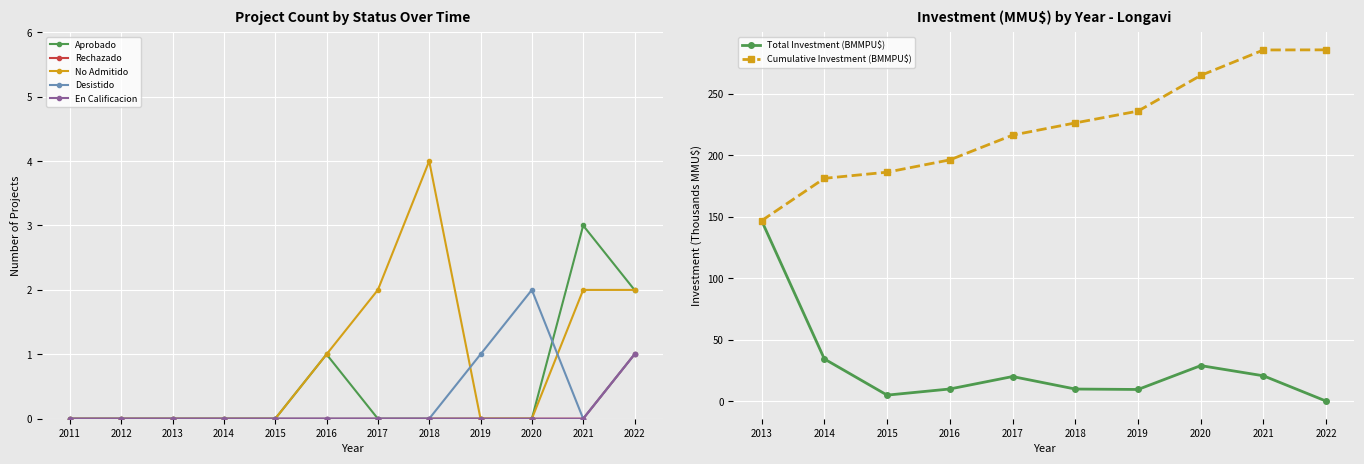

How many categories are shown in the chart?

12